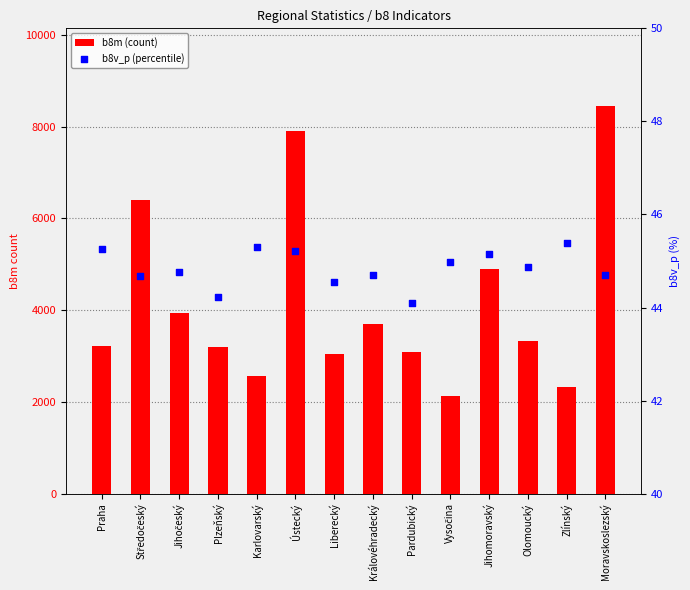

Which series has the largest total across all categories?

b8m (count)